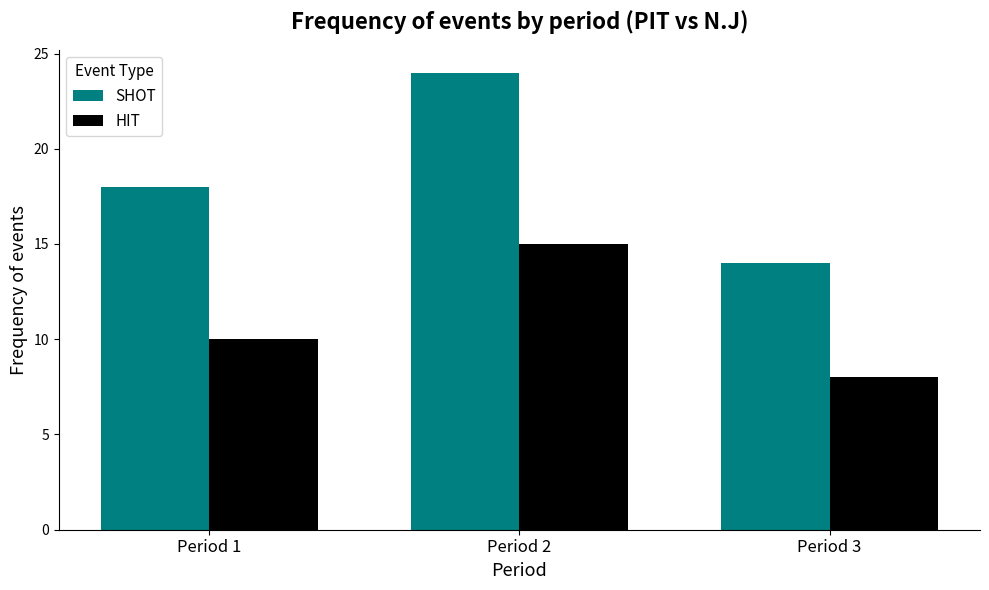

What is the sum of the HIT values at Period 2 and Period 1?

25